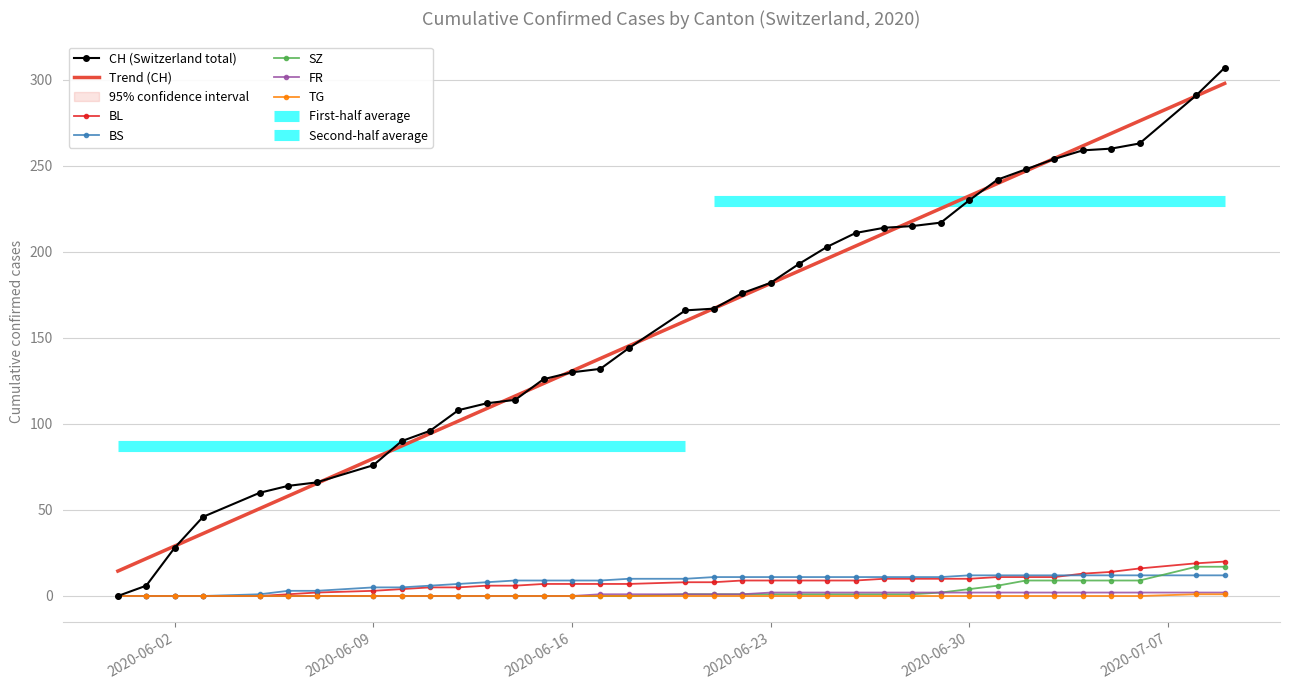

Reading left to right, transcribe all the data shown in this chart.

CH: 2020-05-31=0	2020-06-01=6	2020-06-02=28	2020-06-03=46	2020-06-05=60	2020-06-06=64	2020-06-07=66	2020-06-09=76	2020-06-10=90	2020-06-11=96	2020-06-12=108	2020-06-13=112	2020-06-14=114	2020-06-15=126	2020-06-16=130	2020-06-17=132	2020-06-18=144	2020-06-20=166	2020-06-21=167	2020-06-22=176	2020-06-23=182	2020-06-24=193	2020-06-25=203	2020-06-26=211	2020-06-27=214	2020-06-28=215	2020-06-29=217	2020-06-30=230	2020-07-01=242	2020-07-02=248	2020-07-03=254	2020-07-04=259	2020-07-05=260	2020-07-06=263	2020-07-08=291	2020-07-09=307
BL: 2020-05-31=0	2020-06-01=0	2020-06-02=0	2020-06-03=0	2020-06-05=0	2020-06-06=1	2020-06-07=2	2020-06-09=3	2020-06-10=4	2020-06-11=5	2020-06-12=5	2020-06-13=6	2020-06-14=6	2020-06-15=7	2020-06-16=7	2020-06-17=7	2020-06-18=7	2020-06-20=8	2020-06-21=8	2020-06-22=9	2020-06-23=9	2020-06-24=9	2020-06-25=9	2020-06-26=9	2020-06-27=10	2020-06-28=10	2020-06-29=10	2020-06-30=10	2020-07-01=11	2020-07-02=11	2020-07-03=11	2020-07-04=13	2020-07-05=14	2020-07-06=16	2020-07-08=19	2020-07-09=20
BS: 2020-05-31=0	2020-06-01=0	2020-06-02=0	2020-06-03=0	2020-06-05=1	2020-06-06=3	2020-06-07=3	2020-06-09=5	2020-06-10=5	2020-06-11=6	2020-06-12=7	2020-06-13=8	2020-06-14=9	2020-06-15=9	2020-06-16=9	2020-06-17=9	2020-06-18=10	2020-06-20=10	2020-06-21=11	2020-06-22=11	2020-06-23=11	2020-06-24=11	2020-06-25=11	2020-06-26=11	2020-06-27=11	2020-06-28=11	2020-06-29=11	2020-06-30=12	2020-07-01=12	2020-07-02=12	2020-07-03=12	2020-07-04=12	2020-07-05=12	2020-07-06=12	2020-07-08=12	2020-07-09=12
SZ: 2020-05-31=0	2020-06-01=0	2020-06-02=0	2020-06-03=0	2020-06-05=0	2020-06-06=0	2020-06-07=0	2020-06-09=0	2020-06-10=0	2020-06-11=0	2020-06-12=0	2020-06-13=0	2020-06-14=0	2020-06-15=0	2020-06-16=0	2020-06-17=0	2020-06-18=0	2020-06-20=1	2020-06-21=1	2020-06-22=1	2020-06-23=1	2020-06-24=1	2020-06-25=1	2020-06-26=1	2020-06-27=1	2020-06-28=1	2020-06-29=2	2020-06-30=4	2020-07-01=6	2020-07-02=9	2020-07-03=9	2020-07-04=9	2020-07-05=9	2020-07-06=9	2020-07-08=17	2020-07-09=17
FR: 2020-05-31=0	2020-06-01=0	2020-06-02=0	2020-06-03=0	2020-06-05=0	2020-06-06=0	2020-06-07=0	2020-06-09=0	2020-06-10=0	2020-06-11=0	2020-06-12=0	2020-06-13=0	2020-06-14=0	2020-06-15=0	2020-06-16=0	2020-06-17=1	2020-06-18=1	2020-06-20=1	2020-06-21=1	2020-06-22=1	2020-06-23=2	2020-06-24=2	2020-06-25=2	2020-06-26=2	2020-06-27=2	2020-06-28=2	2020-06-29=2	2020-06-30=2	2020-07-01=2	2020-07-02=2	2020-07-03=2	2020-07-04=2	2020-07-05=2	2020-07-06=2	2020-07-08=2	2020-07-09=2
TG: 2020-05-31=0	2020-06-01=0	2020-06-02=0	2020-06-03=0	2020-06-05=0	2020-06-06=0	2020-06-07=0	2020-06-09=0	2020-06-10=0	2020-06-11=0	2020-06-12=0	2020-06-13=0	2020-06-14=0	2020-06-15=0	2020-06-16=0	2020-06-17=0	2020-06-18=0	2020-06-20=0	2020-06-21=0	2020-06-22=0	2020-06-23=0	2020-06-24=0	2020-06-25=0	2020-06-26=0	2020-06-27=0	2020-06-28=0	2020-06-29=0	2020-06-30=0	2020-07-01=0	2020-07-02=0	2020-07-03=0	2020-07-04=0	2020-07-05=0	2020-07-06=0	2020-07-08=1	2020-07-09=1